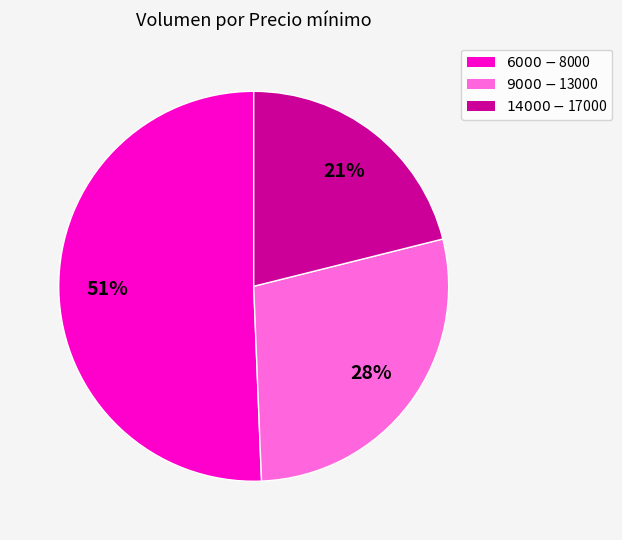

To the nearest percent, what is the difference between the largest and smallest slice percentages?

30%